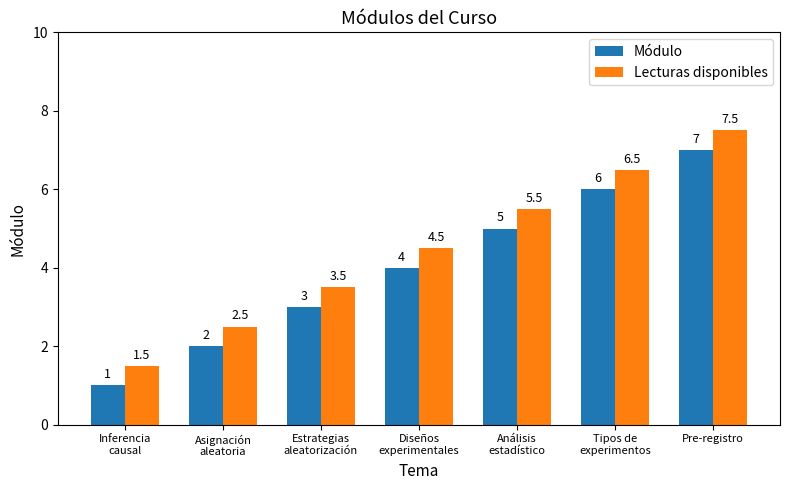

How many data points in Lecturas disponibles are above 4?

4